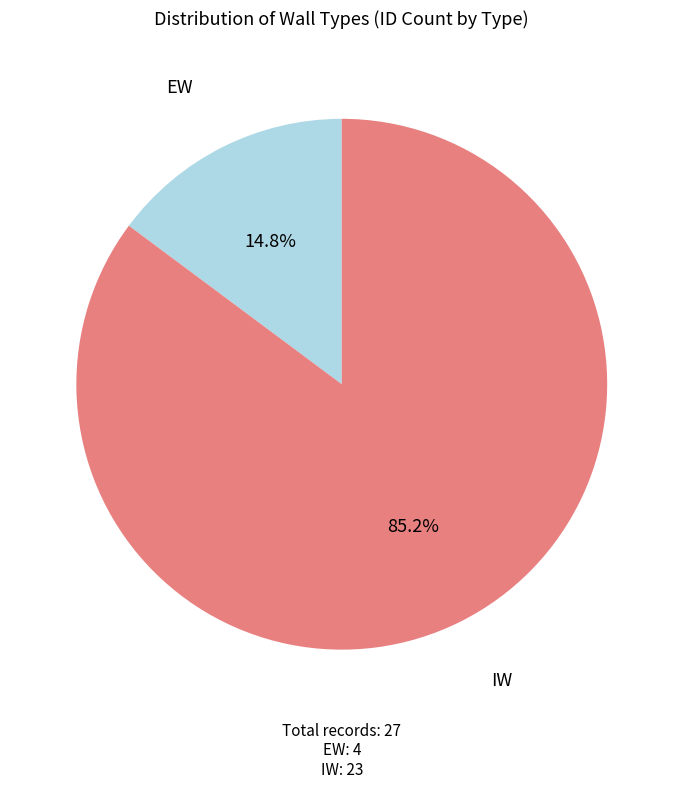

Does any single category account for the majority?

Yes